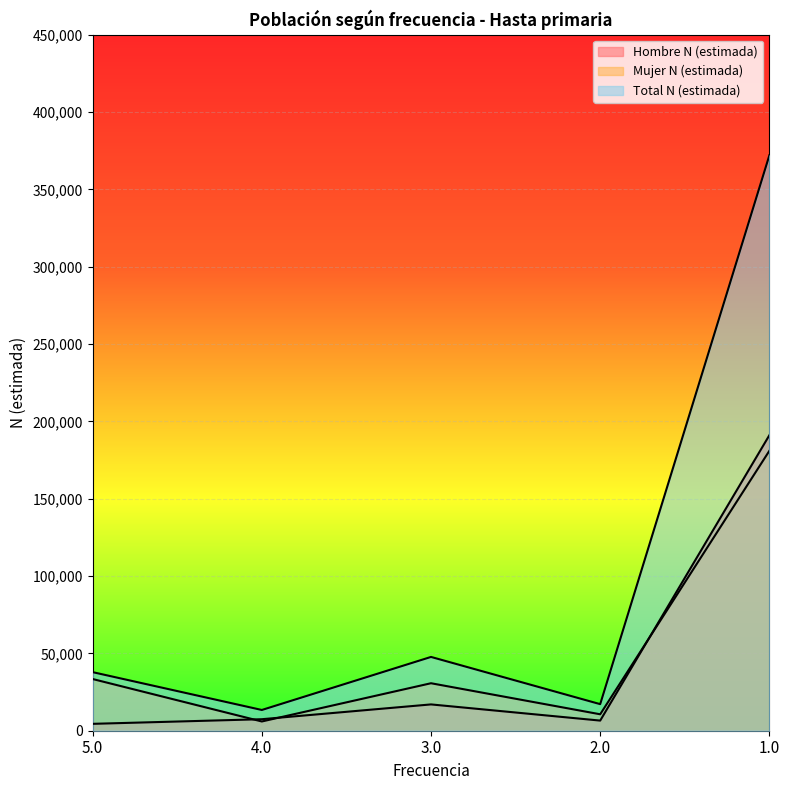

Reading left to right, what are all the values shown in this chart?

Hombre N (estimada): 4449	7442	17007	6549	191047
Mujer N (estimada): 33419	5972	30699	10629	180972
Total N (estimada): 37868	13414	47706	17178	372018